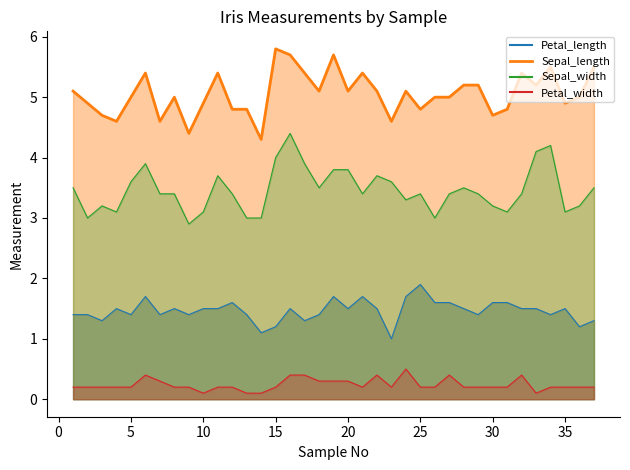

What is the sum of all Sepal_length values?

187.1